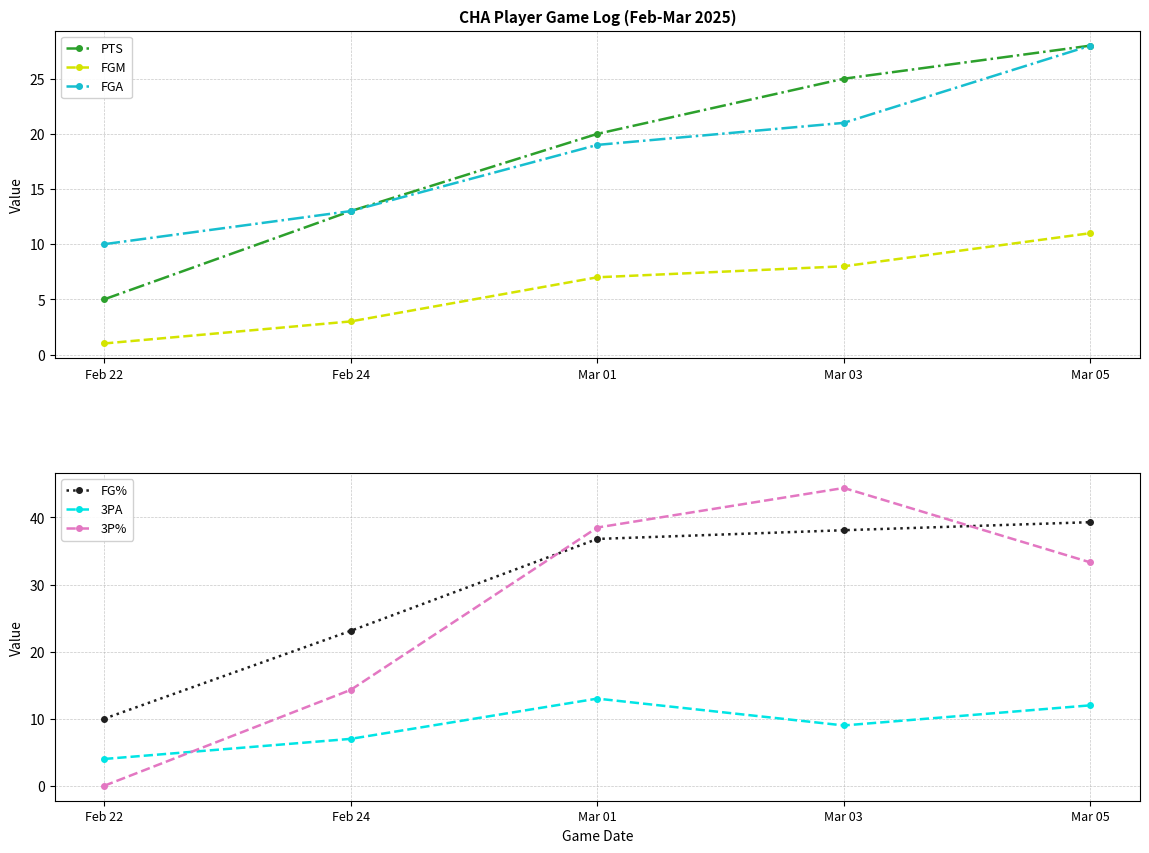

Is it true that PTS equals 25.0 at Mar 03?

True